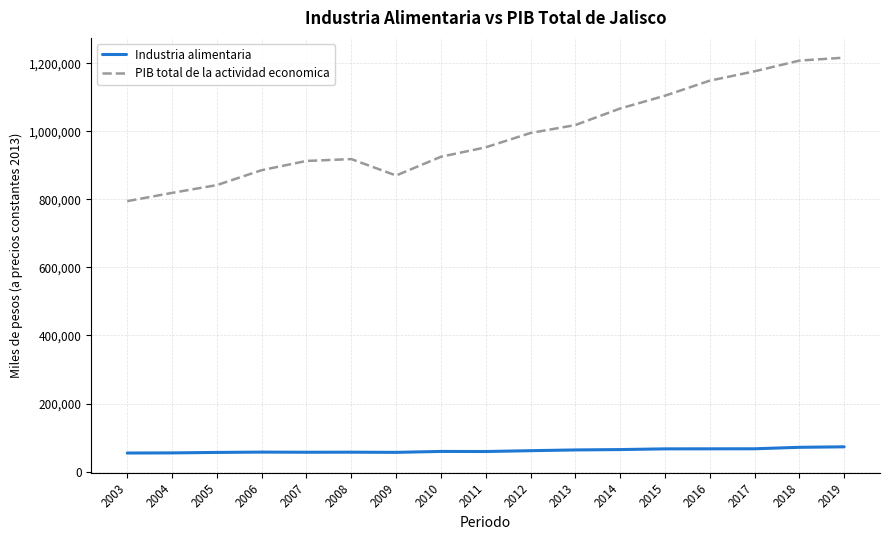

What is the smallest value displayed?

54464.4